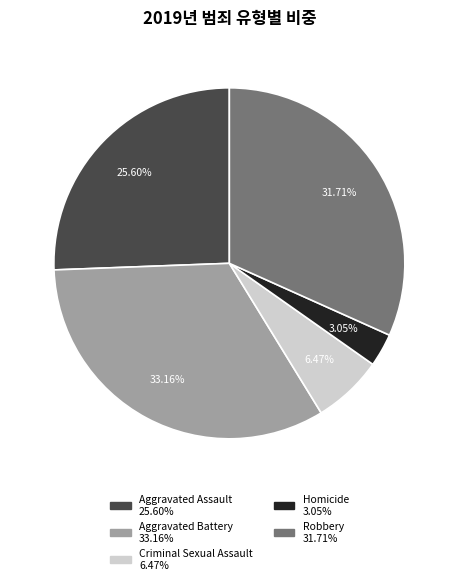

To the nearest percent, what percentage of the pie is Robbery?

32%